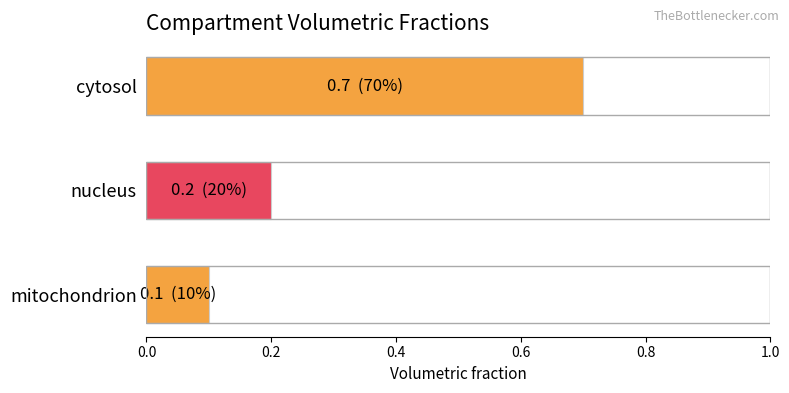

What is the difference between the maximum and minimum values?

0.6